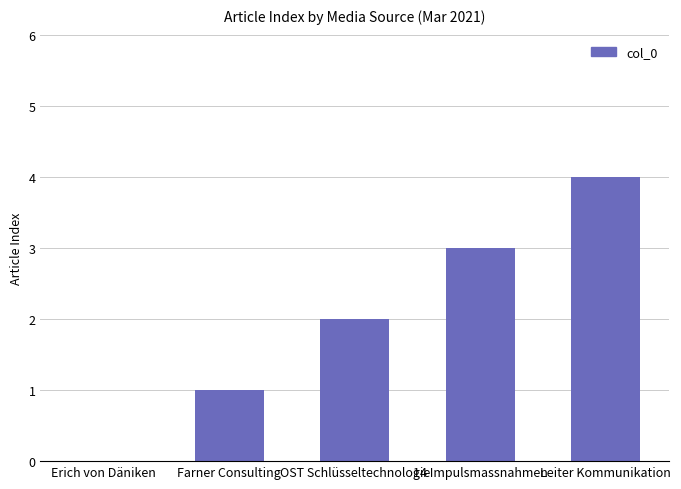

Which label corresponds to the largest value in the chart?

Leiter Kommunikation